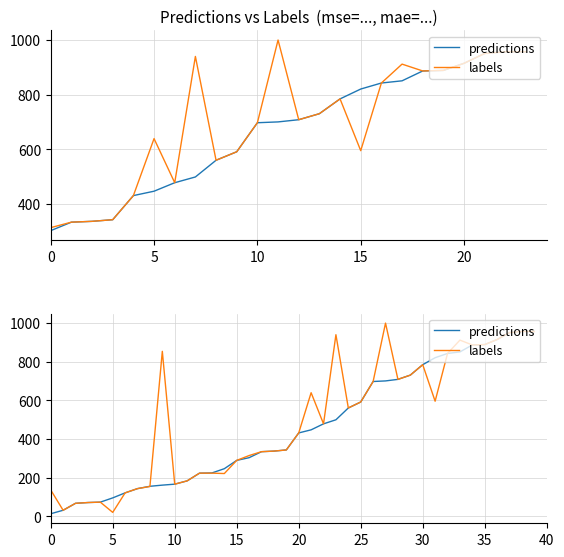

What is the label of the 6th point from the right?

34